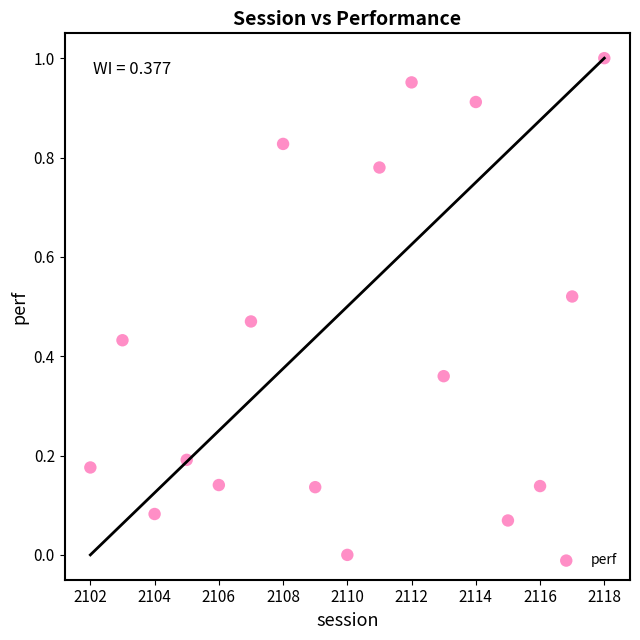

What is the range of X values (max minus min)?

16.0